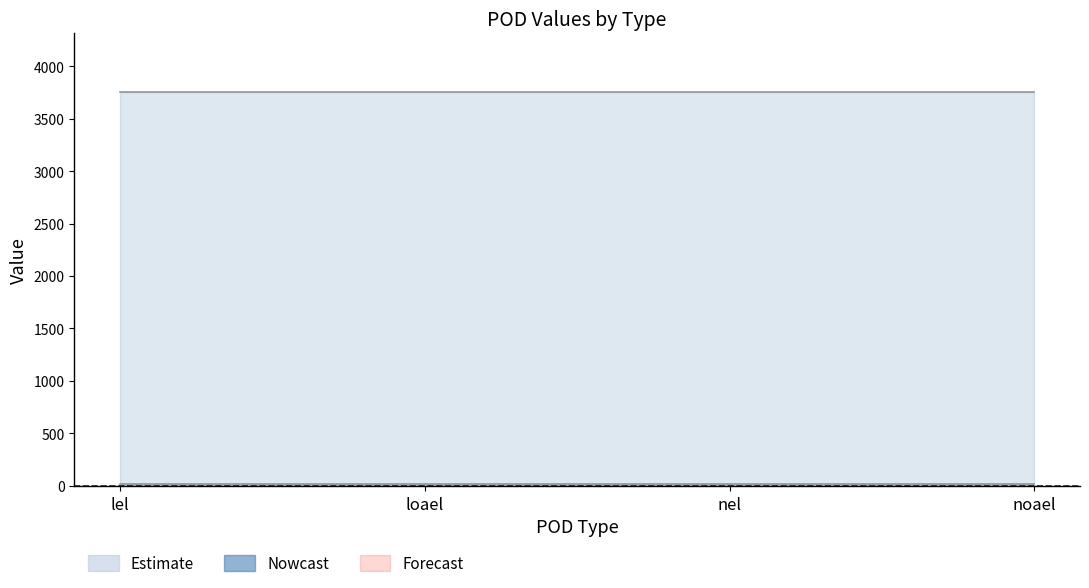

The dose_level (line) series shows 0 at lel. True or false?

False